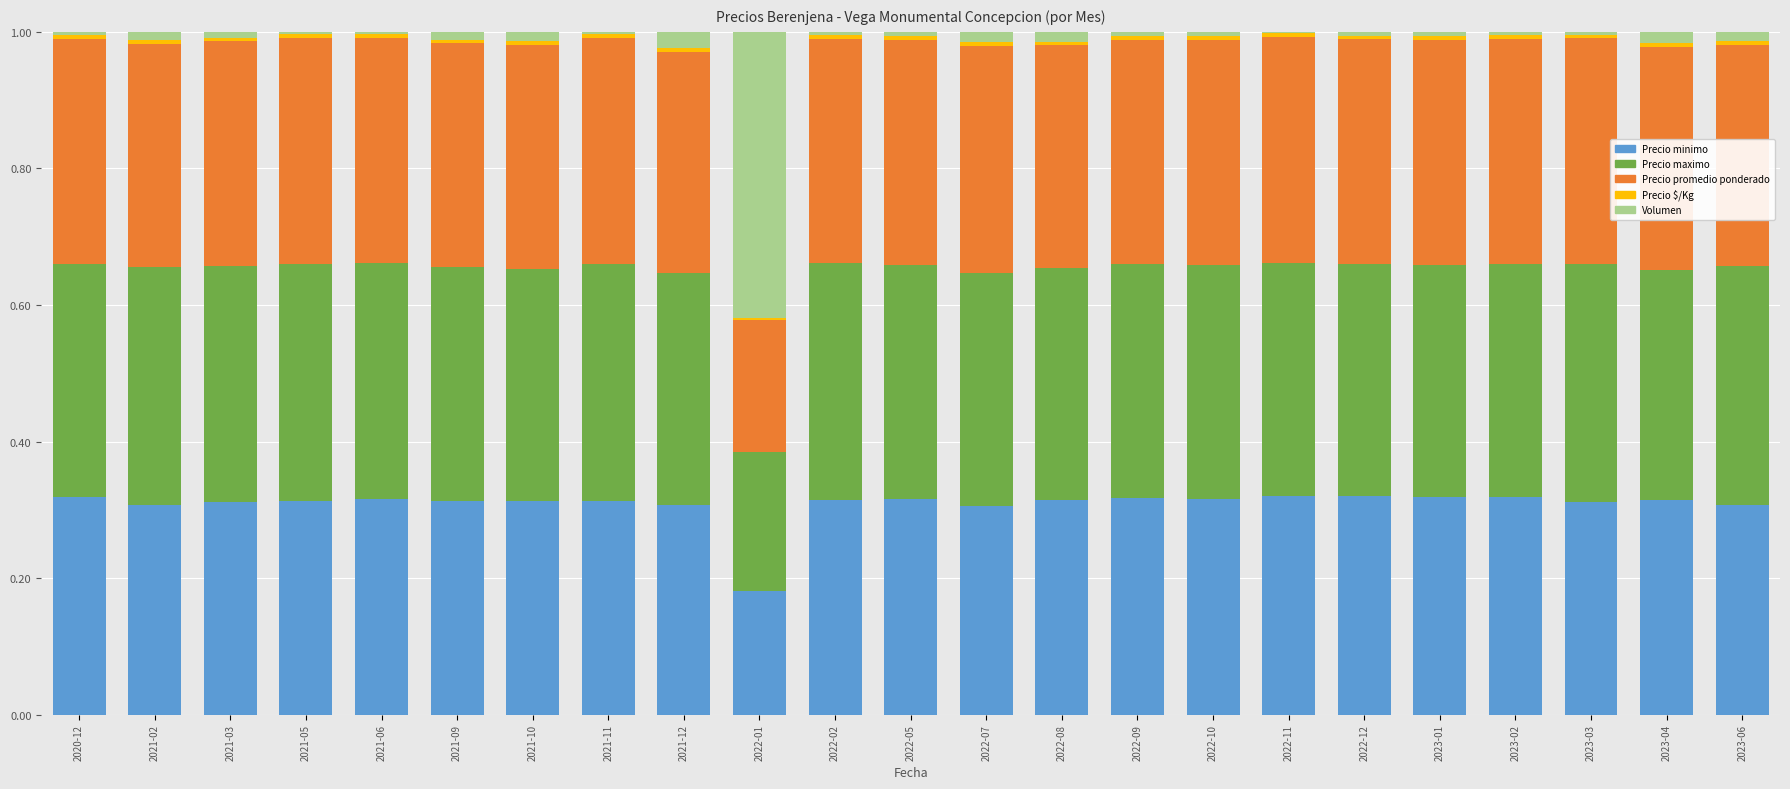

Are the bars horizontal?

No